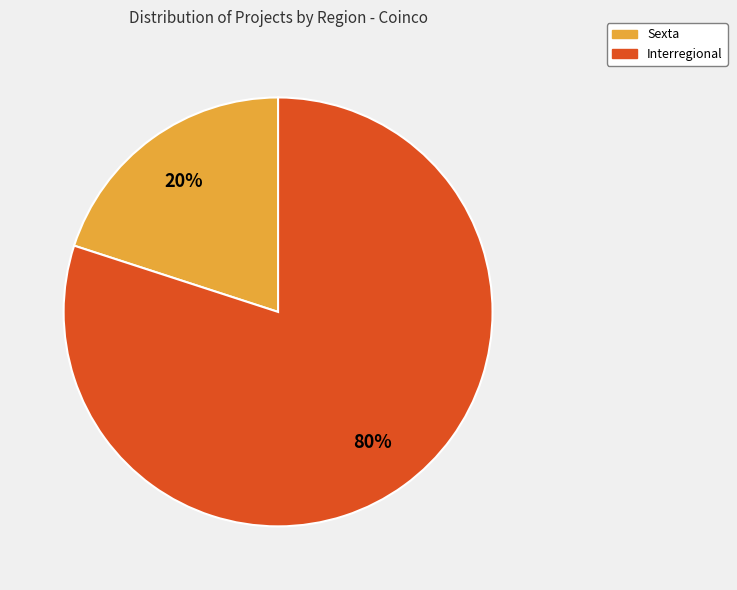

To the nearest percent, what is the difference between the largest and smallest slice percentages?

60%